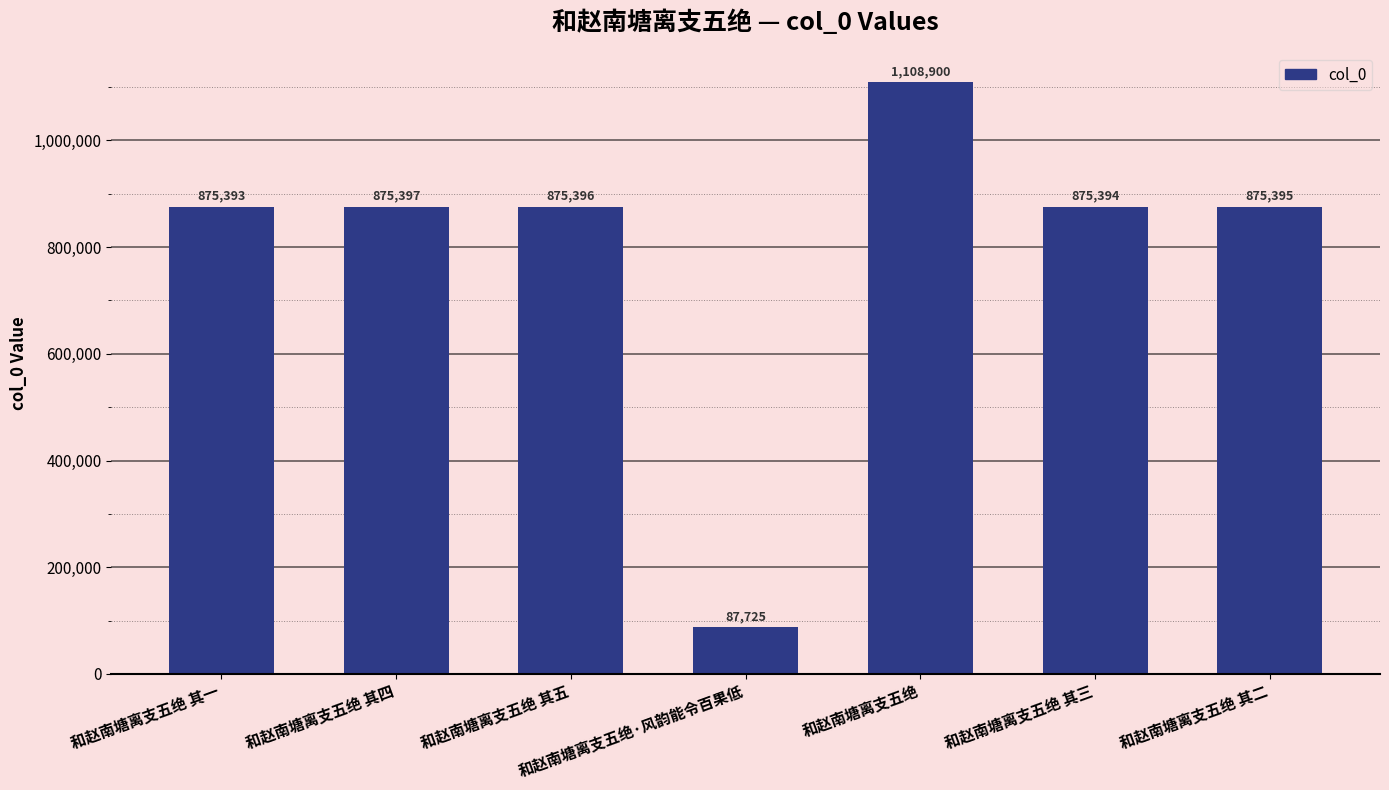

Reading left to right, list all the values displayed in this chart.

和赵南塘离支五绝 其一=875393	和赵南塘离支五绝 其四=875397	和赵南塘离支五绝 其五=875396	和赵南塘离支五绝·风韵能令百果低=87725	和赵南塘离支五绝=1108900	和赵南塘离支五绝 其三=875394	和赵南塘离支五绝 其二=875395